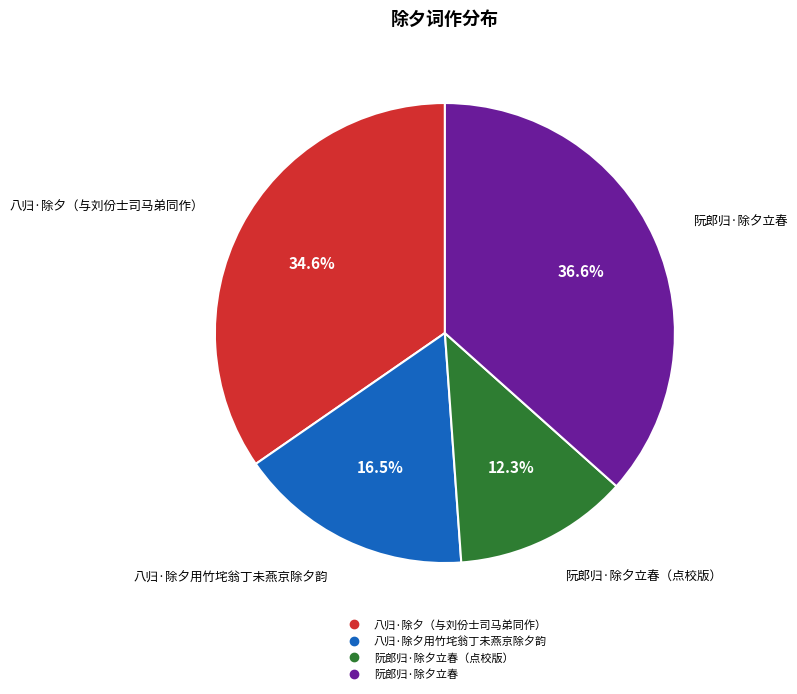

Is there a majority slice in this chart?

No